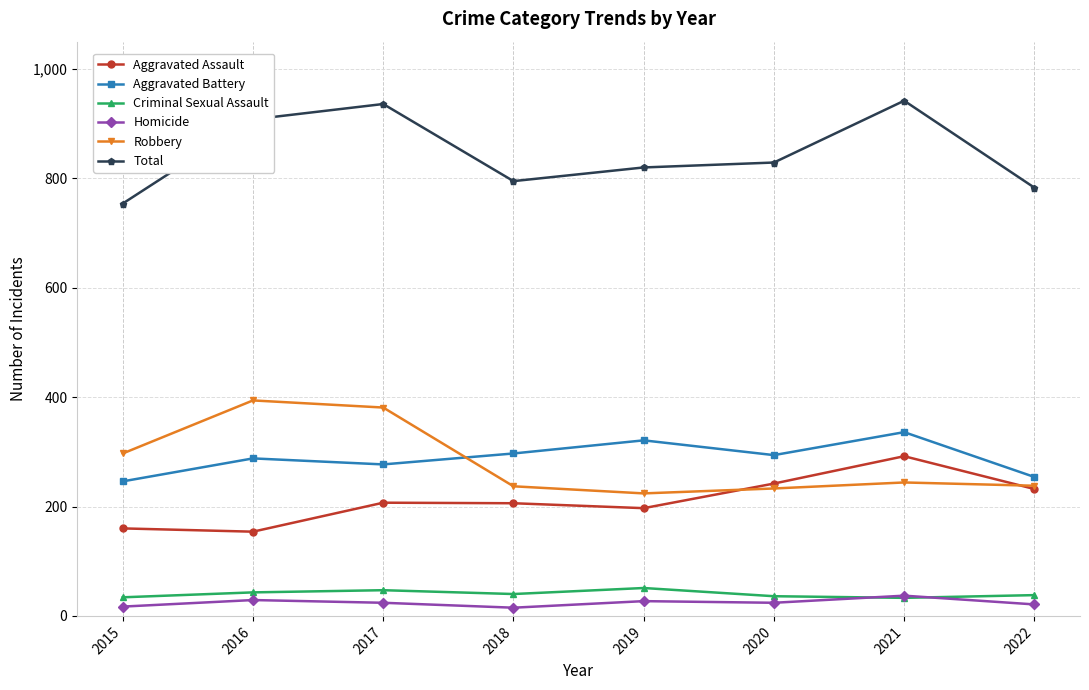

How many series are shown in this chart?

6